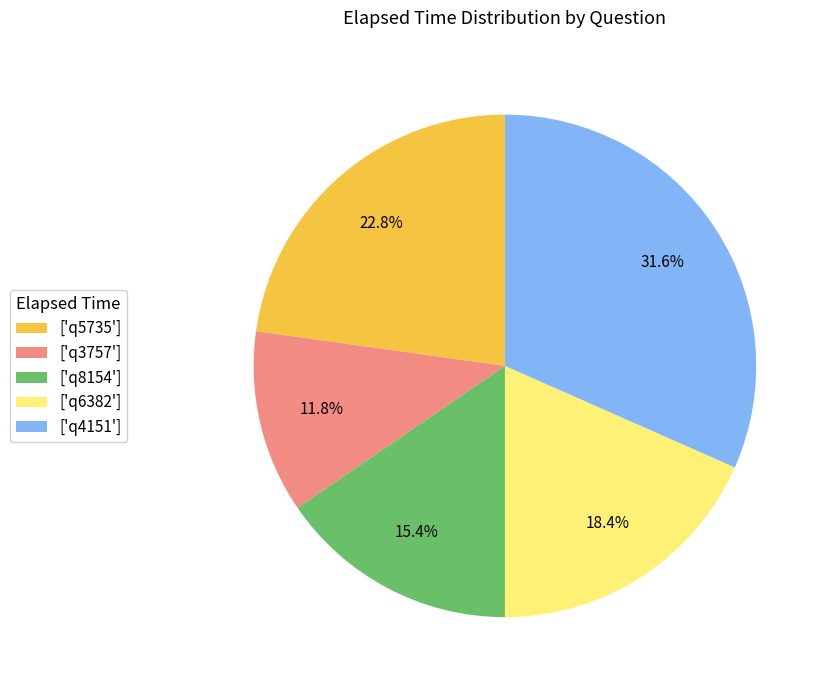

Rank the categories by value from highest to lowest.

['q4151'], ['q5735'], ['q6382'], ['q8154'], ['q3757']